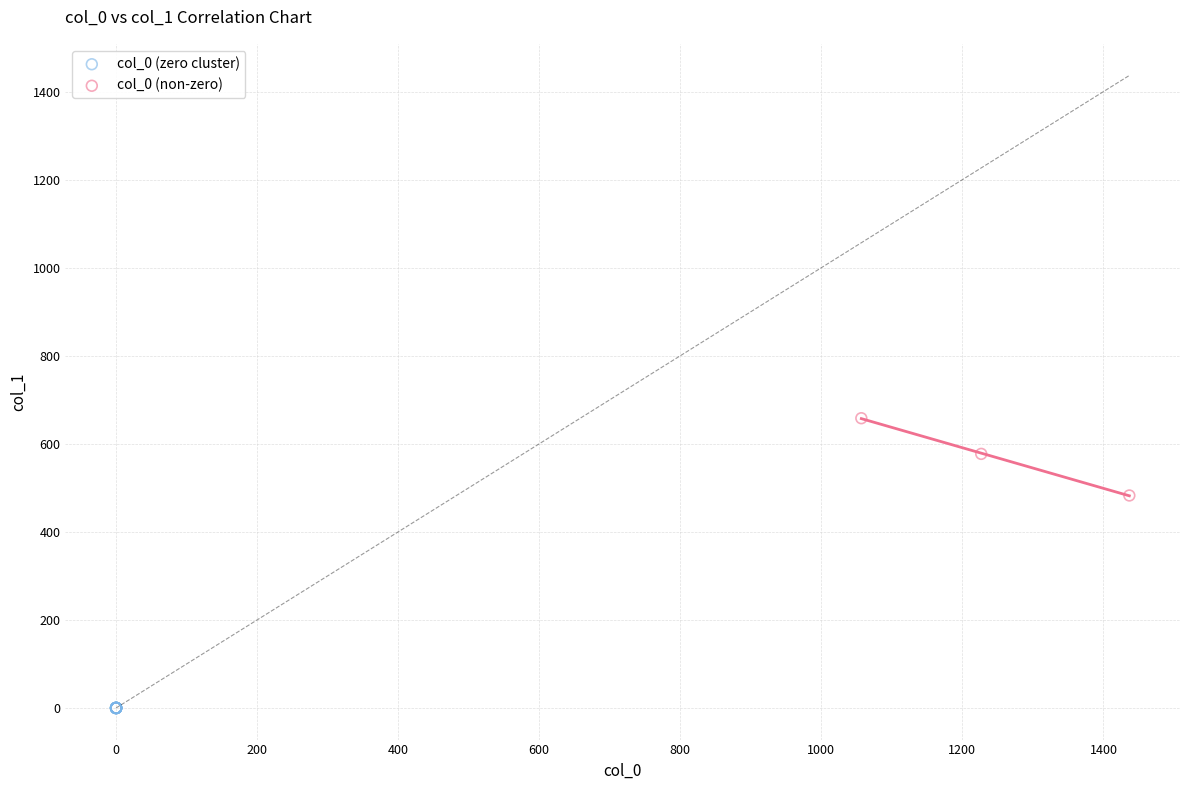

Which series reaches the maximum Y coordinate?

col_0 (non-zero)